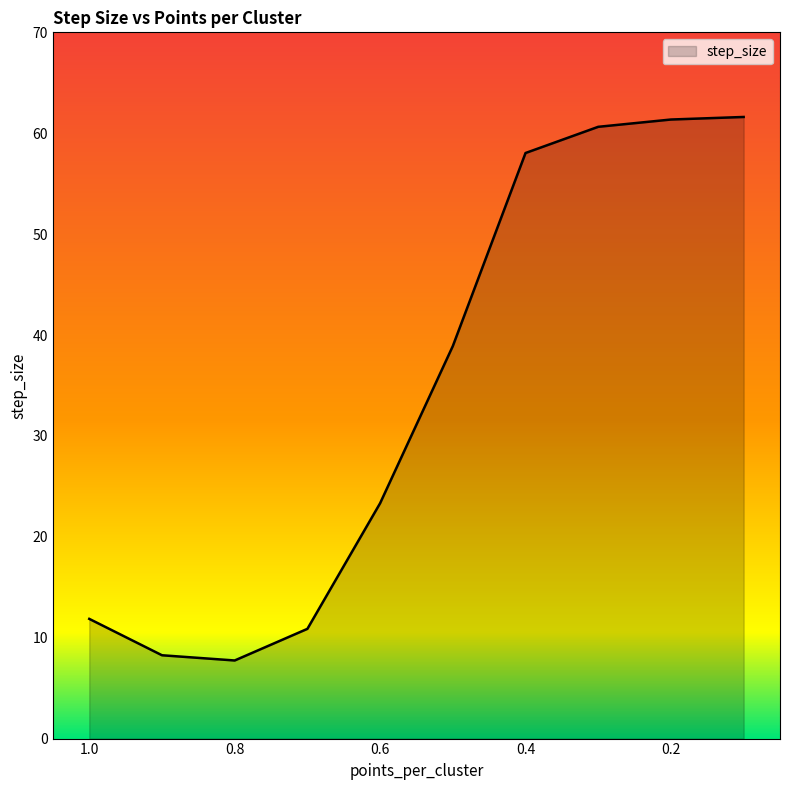

Where is the data nearest to the value 34?

0.5